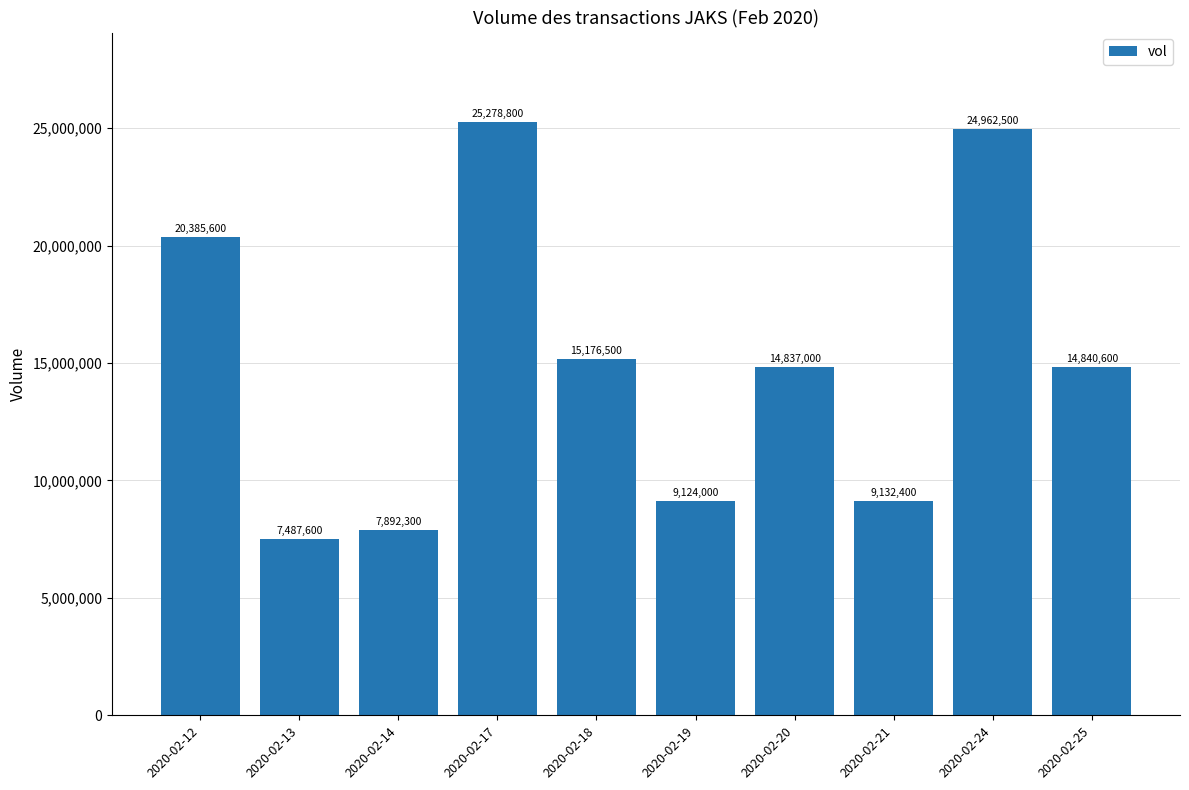

How many series are shown in this chart?

1